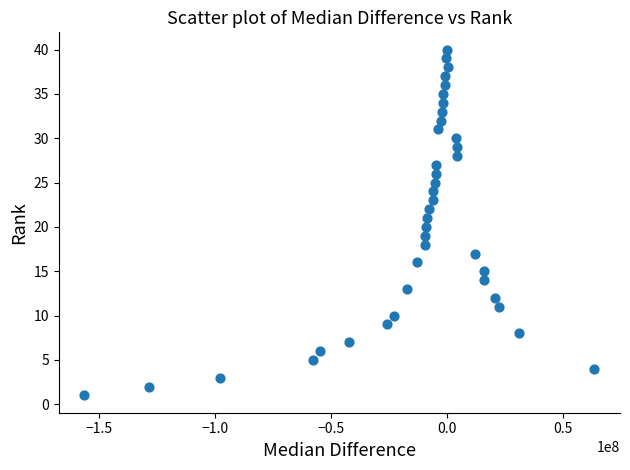

What is the range of Y values (max minus min)?

39